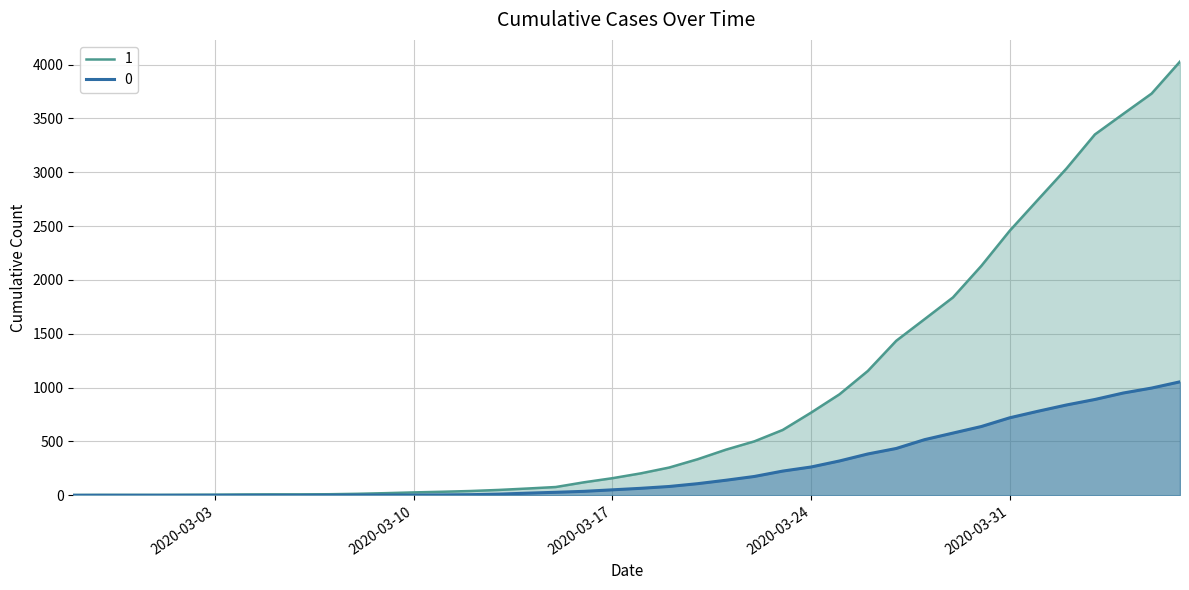

At 2020-02-29, list the series in order from smallest to largest.

0, 1